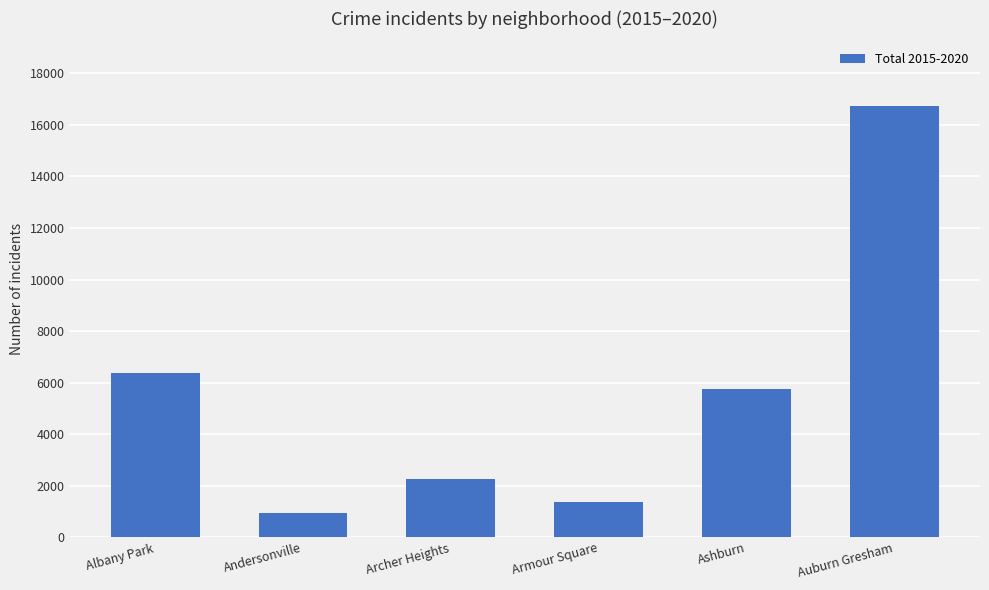

Which has a higher value, Auburn Gresham or Archer Heights?

Auburn Gresham